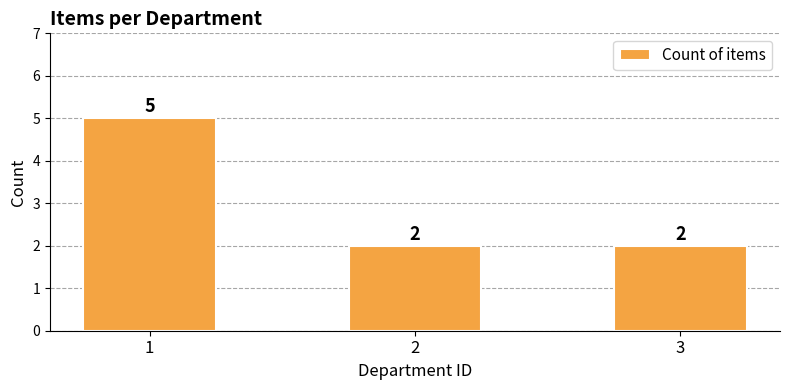

What is the ratio of the value at 2 to the value at 1?

0.4